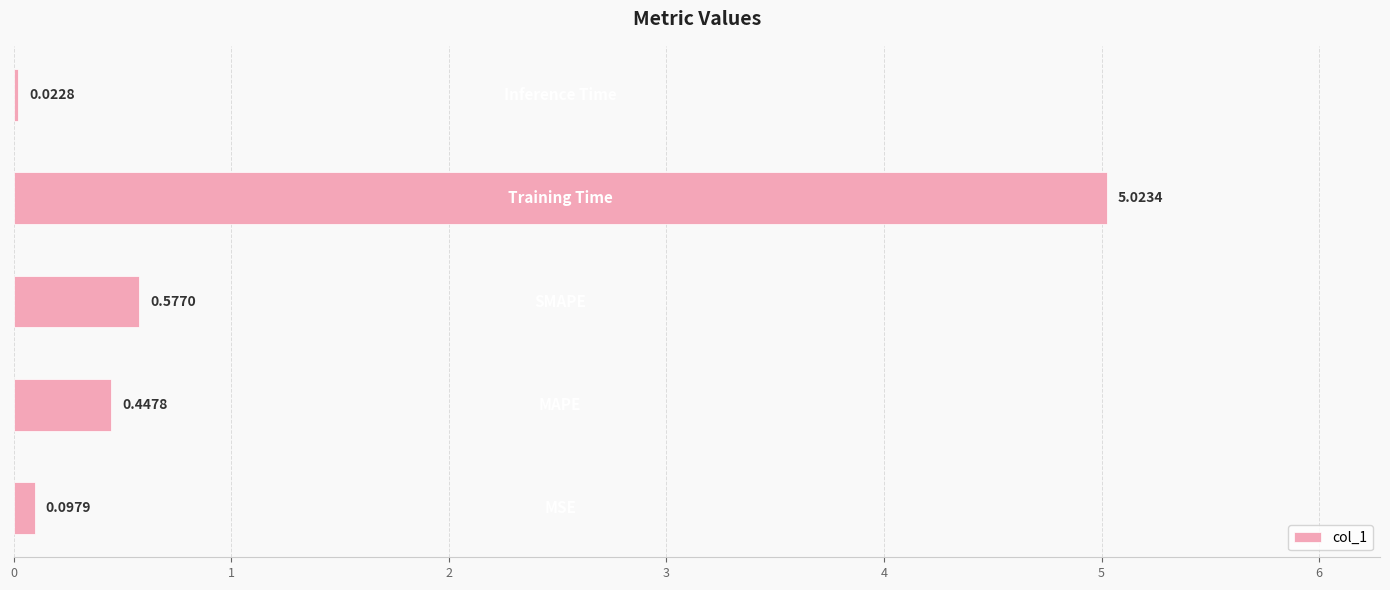

What is the average value?

1.2